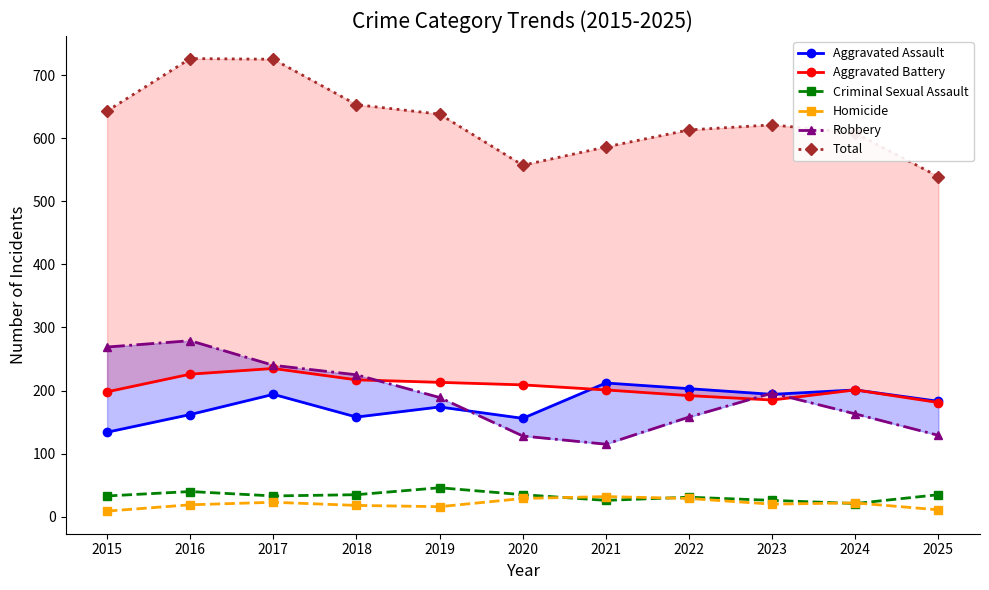

True or false: Robbery has a value of 428 at 2016.

False